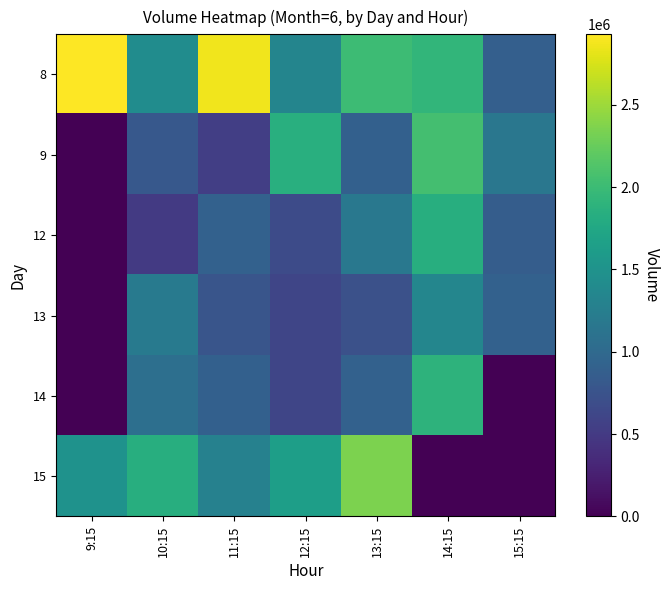

What is the total value across all series at 9:15?

4423480